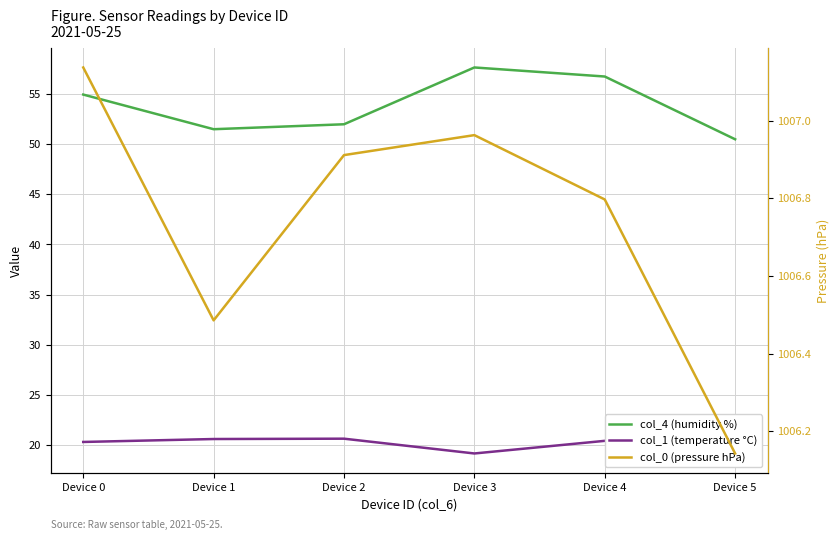

How many interior local peaks does the col_0 (pressure hPa) series have?

1